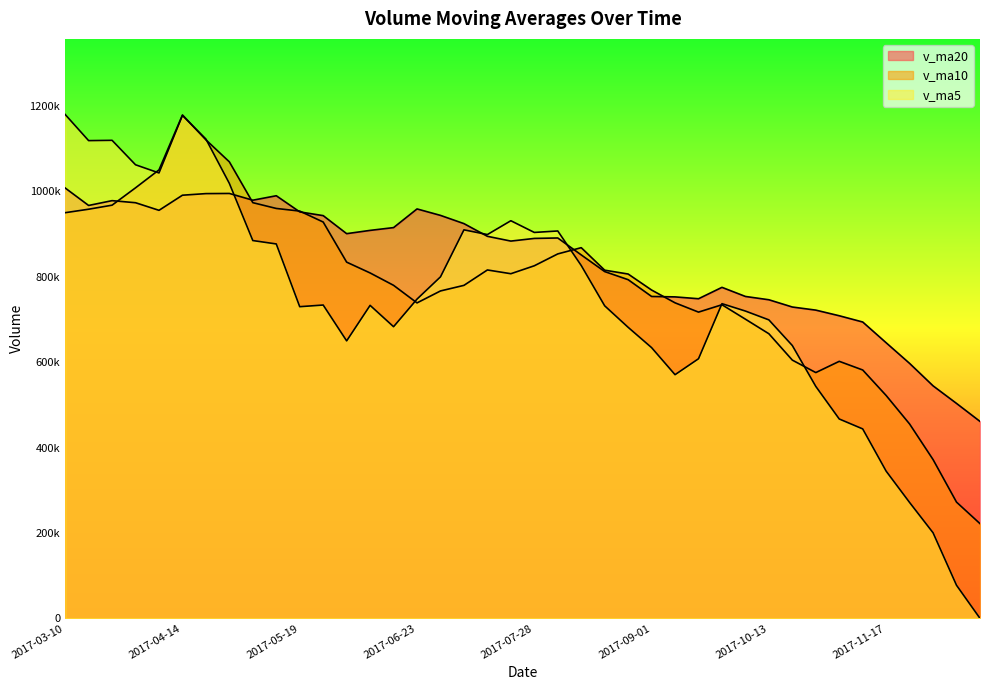

Reading right to left, what are all the values shown in this chart?

v_ma5: 2017-12-15=0.0	2017-12-08=77455.3	2017-12-01=200405.0	2017-11-24=271382.3	2017-11-17=344814.8	2017-11-10=443783.1	2017-11-03=467037.0	2017-10-27=543389.0	2017-10-20=639087.4	2017-10-13=699200.2	2017-09-29=719872.8	2017-09-22=737185.4	2017-09-15=608185.2	2017-09-08=570832.9	2017-09-01=634213.9	2017-08-25=681786.8	2017-08-18=732187.1	2017-08-11=826636.4	2017-08-04=907488.4	2017-07-28=904053.6	2017-07-21=931487.4	2017-07-14=899100.7	2017-07-07=910148.0	2017-06-30=799997.2	2017-06-23=747899.8	2017-06-16=683239.2	2017-06-09=733236.2	2017-06-02=650028.4	2017-05-26=734000.6	2017-05-19=730119.4	2017-05-12=877085.6	2017-05-05=885051.1	2017-04-28=1018911.4	2017-04-21=1122849.8	2017-04-14=1178086.6	2017-04-07=1043406.9	2017-03-31=1062571.7	2017-03-24=1119849.9	2017-03-17=1119152.4	2017-03-10=1180410.9
v_ma10: 2017-12-15=221891.5	2017-12-08=272246.1	2017-12-01=371897.0	2017-11-24=455234.9	2017-11-17=522007.5	2017-11-10=581827.9	2017-11-03=602111.2	2017-10-27=575787.1	2017-10-20=604960.2	2017-10-13=666707.1	2017-09-29=700829.8	2017-09-22=734686.2	2017-09-15=717410.8	2017-09-08=739160.7	2017-09-01=769133.8	2017-08-25=806637.1	2017-08-18=815643.9	2017-08-11=868392.2	2017-08-04=853742.8	2017-07-28=825976.7	2017-07-21=807363.3	2017-07-14=816168.5	2017-07-07=780088.2	2017-06-30=766998.9	2017-06-23=739009.6	2017-06-16=780162.4	2017-06-09=809143.6	2017-06-02=834469.9	2017-05-26=928425.2	2017-05-19=954103.0	2017-05-12=960246.3	2017-05-05=973811.4	2017-04-28=1069380.7	2017-04-21=1121001.1	2017-04-14=1179248.7	2017-04-07=1050631.2	2017-03-31=1008594.4	2017-03-24=967929.5	2017-03-17=958465.6	2017-03-10=950289.0
v_ma20: 2017-12-15=461360.6	2017-12-08=503466.2	2017-12-01=544653.9	2017-11-24=597197.8	2017-11-17=645570.7	2017-11-10=694232.5	2017-11-03=708877.6	2017-10-27=722089.7	2017-10-20=729351.5	2017-10-13=746341.9	2017-09-29=754096.5	2017-09-22=775427.4	2017-09-15=748749.5	2017-09-08=753079.8	2017-09-01=754071.7	2017-08-25=793399.7	2017-08-18=812393.8	2017-08-11=851431.1	2017-08-04=891084.0	2017-07-28=890039.8	2017-07-21=883804.8	2017-07-14=894989.9	2017-07-07=924734.4	2017-06-30=944000.0	2017-06-23=959129.2	2017-06-16=915396.8	2017-06-09=908869.0	2017-06-02=901199.7	2017-05-26=943445.4	2017-05-19=952196.0	2017-05-12=990032.8	2017-05-05=979581.8	2017-04-28=995380.2	2017-04-21=995034.7	2017-04-14=991283.4	2017-04-07=955869.6	2017-03-31=973656.7	2017-03-24=978536.6	2017-03-17=967248.5	2017-03-10=1008170.0